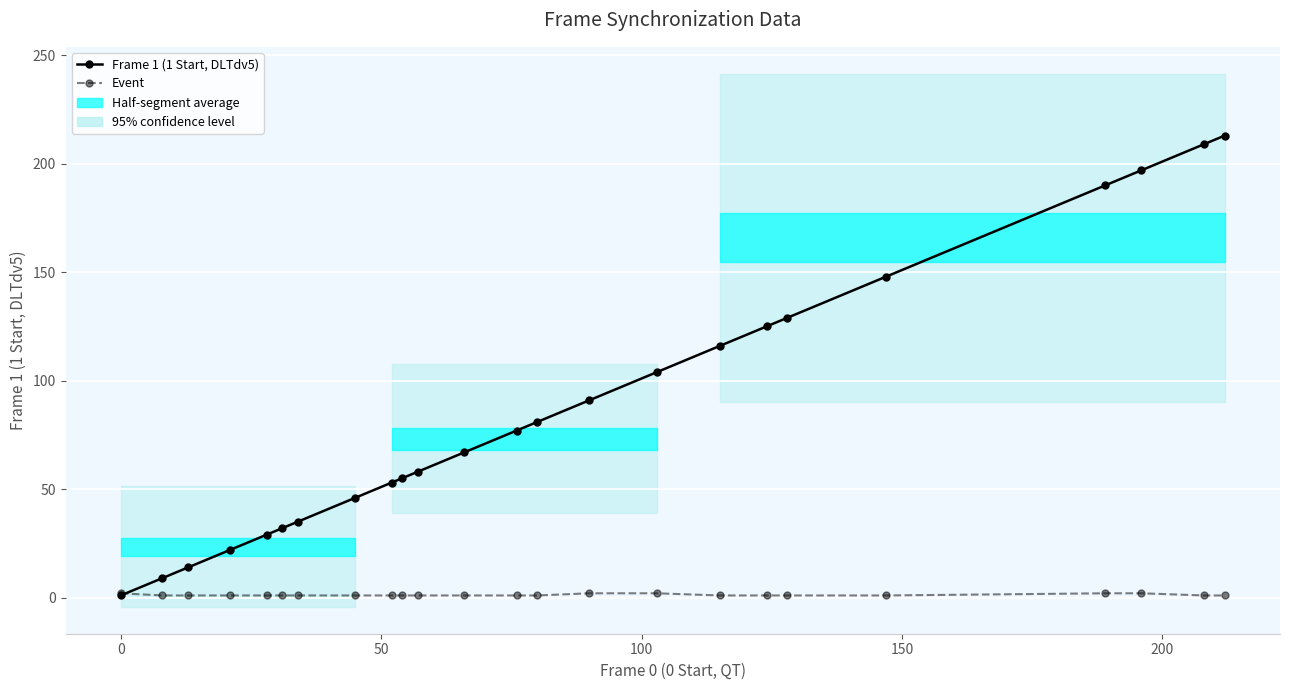

Rank the series by their average value, from highest to lowest.

Frame 1 (1 Start, DLTdv5), Event